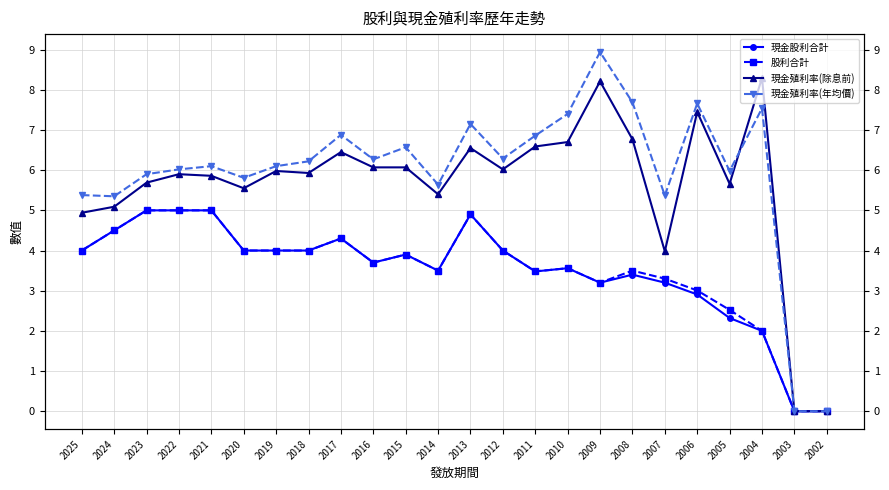

What is the value of the 現金殖利率(年均價) point at the 1st from the left?

5.4